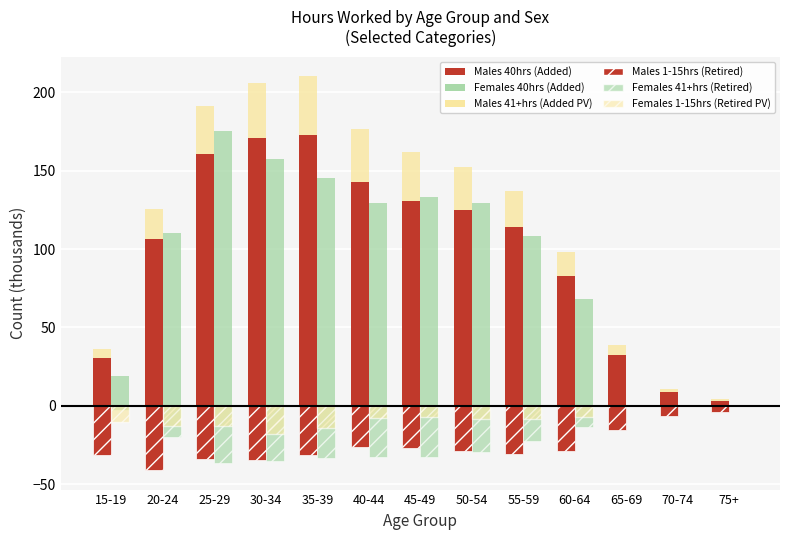

What is the label of the 7th bar from the left?

45-49